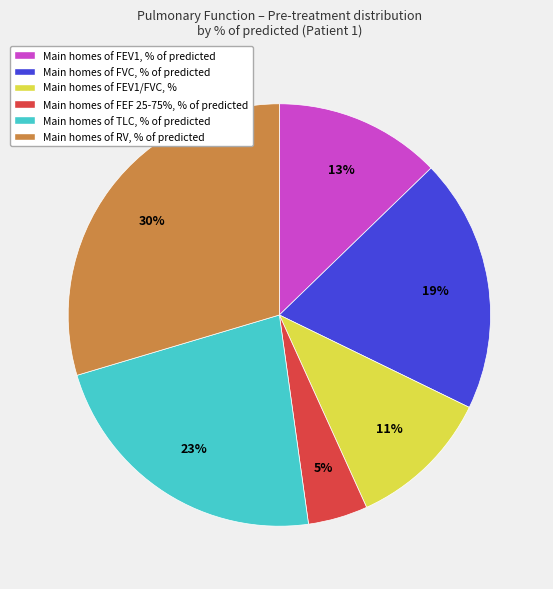

Count the number of slices in the pie.

6